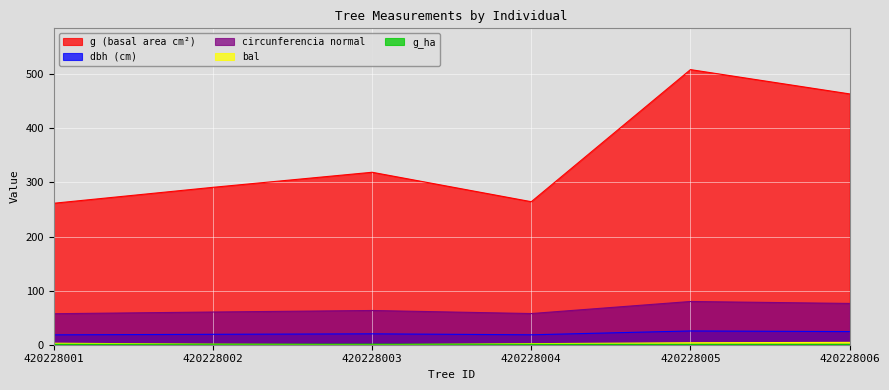

True or false: circunferencia_normal and g intersect in this chart.

False